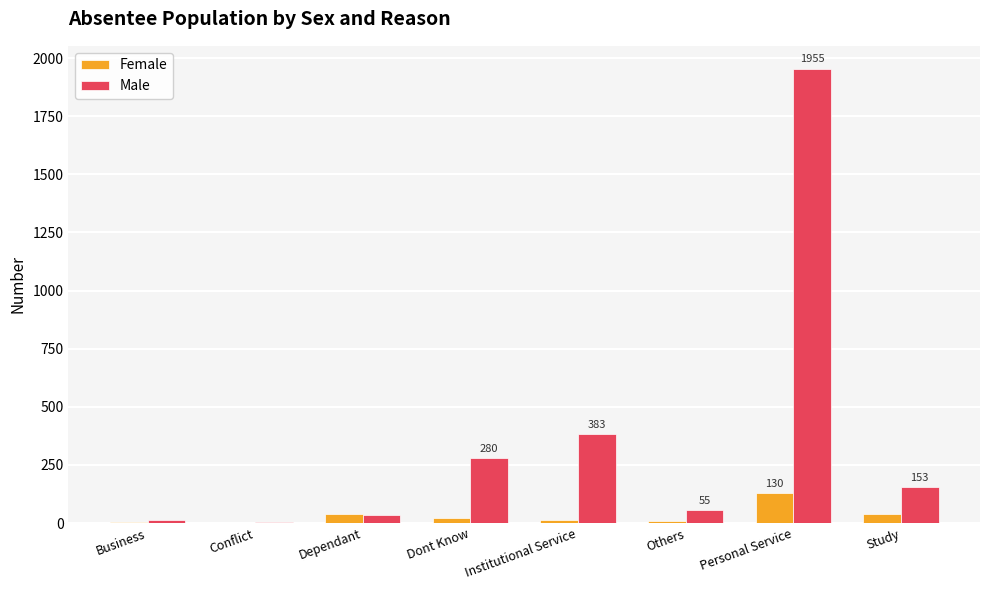

What is the difference between the Male values at Institutional Service and Study?

230